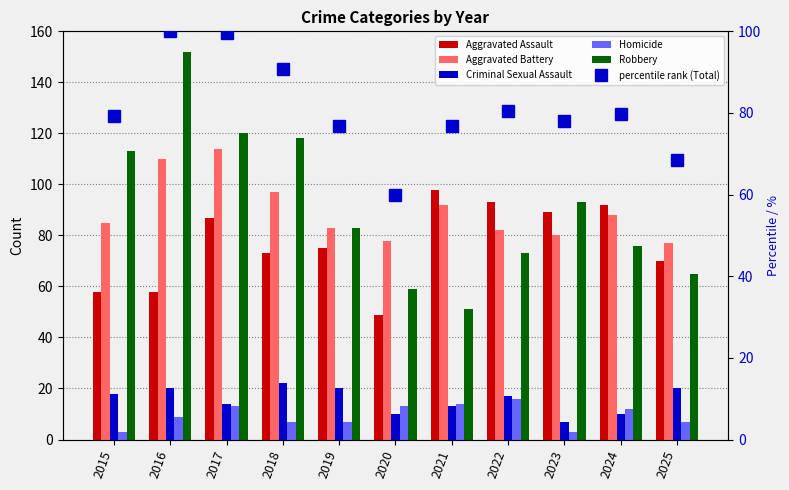

Rank the categories by Homicide value from highest to lowest.

2022, 2021, 2017, 2020, 2024, 2016, 2018, 2019, 2025, 2015, 2023